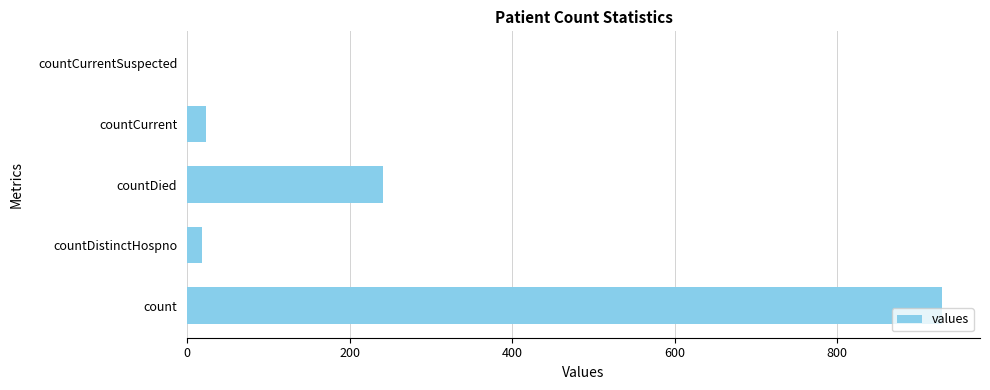

What is the sum of all values?

1213